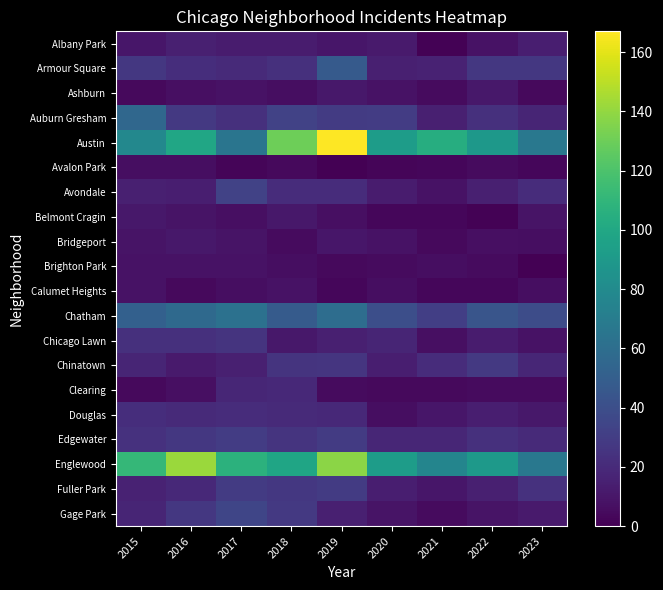

Reading left to right, what are all the values shown in this chart?

Albany Park: 2015=10	2016=15	2017=13	2018=13	2019=10	2020=12	2021=1	2022=8	2023=14
Armour Square: 2015=27	2016=22	2017=20	2018=23	2019=47	2020=15	2021=16	2022=27	2023=27
Ashburn: 2015=4	2016=7	2017=8	2018=6	2019=11	2020=8	2021=5	2022=11	2023=4
Auburn Gresham: 2015=56	2016=28	2017=23	2018=33	2019=29	2020=30	2021=15	2022=23	2023=17
Austin: 2015=78	2016=99	2017=65	2018=130	2019=167	2020=92	2021=104	2022=89	2023=67
Avalon Park: 2015=6	2016=6	2017=2	2018=4	2019=0	2020=2	2021=3	2022=5	2023=3
Avondale: 2015=15	2016=14	2017=33	2018=21	2019=21	2020=13	2021=8	2022=15	2023=21
Belmont Cragin: 2015=11	2016=9	2017=7	2018=11	2019=7	2020=3	2021=3	2022=1	2023=9
Bridgeport: 2015=9	2016=11	2017=9	2018=5	2019=10	2020=8	2021=4	2022=7	2023=6
Brighton Park: 2015=8	2016=8	2017=8	2018=6	2019=4	2020=5	2021=6	2022=5	2023=0
Calumet Heights: 2015=8	2016=4	2017=6	2018=8	2019=3	2020=6	2021=3	2022=3	2023=6
Chatham: 2015=51	2016=57	2017=62	2018=48	2019=60	2020=40	2021=31	2022=44	2023=39
Chicago Lawn: 2015=23	2016=23	2017=25	2018=11	2019=15	2020=17	2021=7	2022=13	2023=8
Chinatown: 2015=17	2016=12	2017=15	2018=25	2019=26	2020=14	2021=21	2022=28	2023=18
Clearing: 2015=4	2016=7	2017=18	2018=19	2019=5	2020=4	2021=4	2022=5	2023=5
Douglas: 2015=22	2016=20	2017=21	2018=20	2019=19	2020=6	2021=10	2022=14	2023=11
Edgewater: 2015=24	2016=27	2017=30	2018=25	2019=29	2020=18	2021=18	2022=23	2023=20
Englewood: 2015=111	2016=142	2017=107	2018=98	2019=138	2020=92	2021=76	2022=90	2023=67
Fuller Park: 2015=16	2016=19	2017=29	2018=27	2019=29	2020=14	2021=10	2022=15	2023=24
Gage Park: 2015=17	2016=27	2017=35	2018=28	2019=15	2020=9	2021=5	2022=9	2023=12